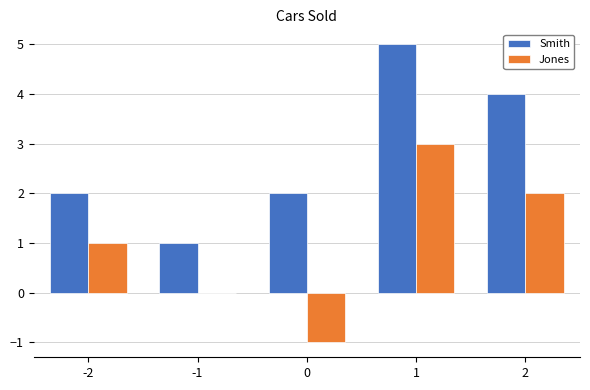

Which label corresponds to the largest value in the chart?

1